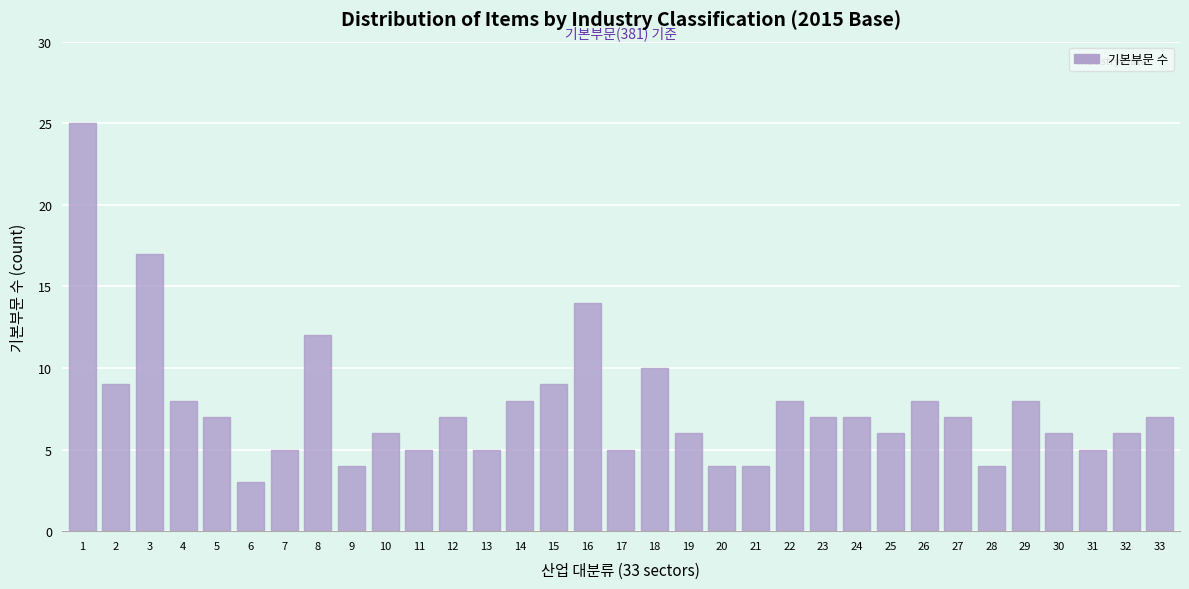

What is the value of the 23rd bar from the left?

7